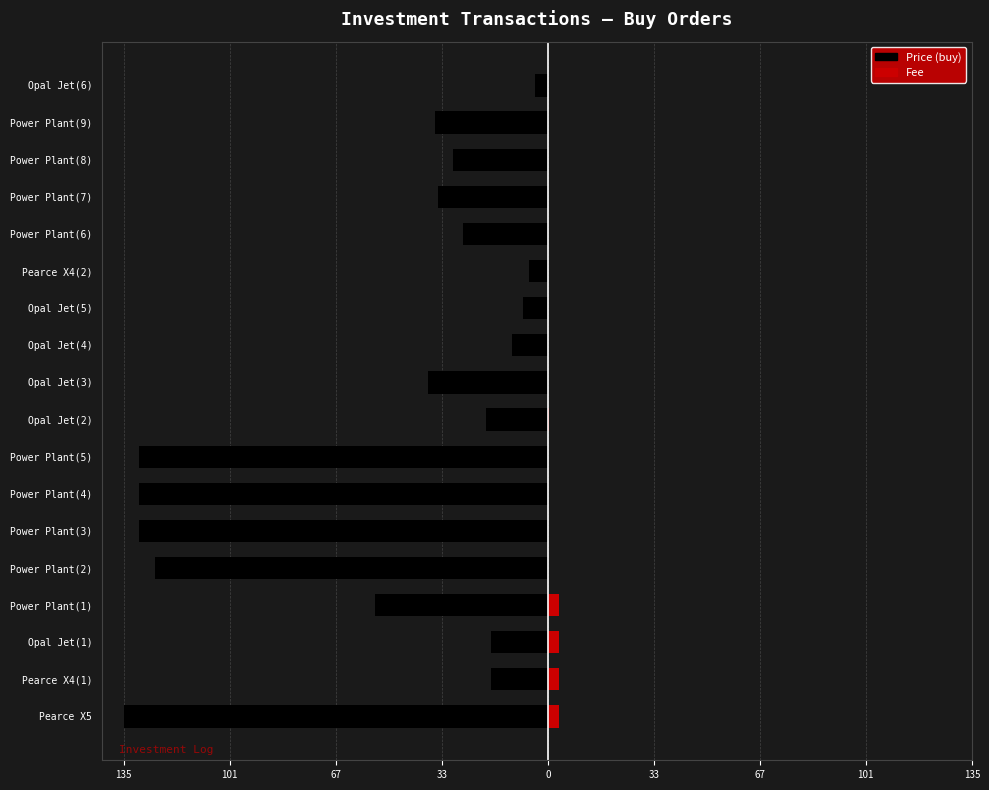

How many data points in Price are less than -30?

10